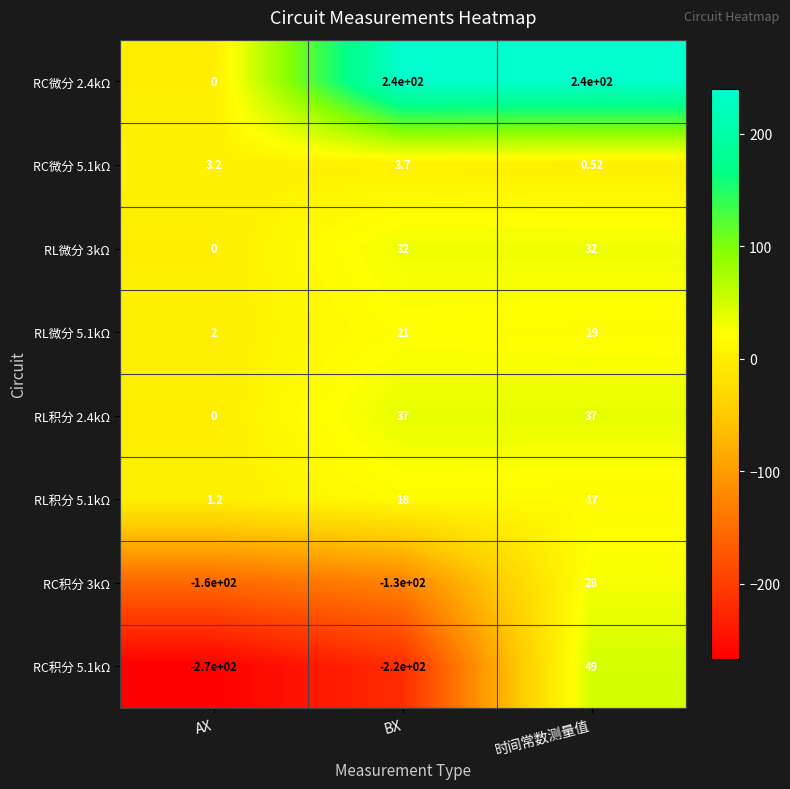

How many data points does each series have?

3